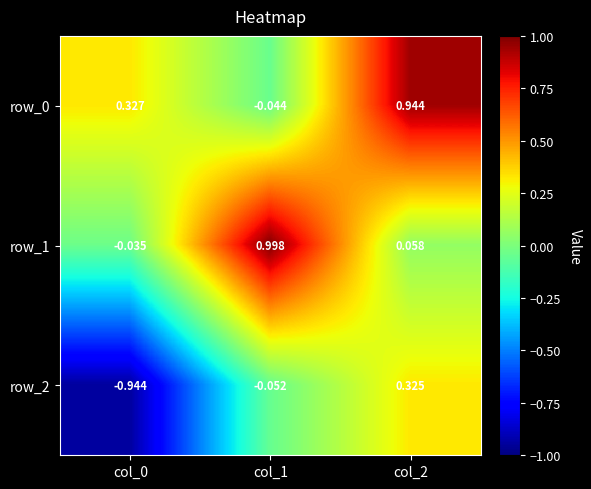

What is the sum of all row_0 values?

1.2